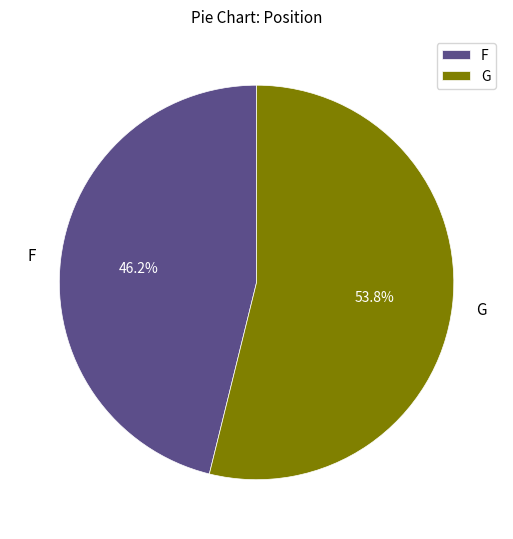

Between F and G, which is larger?

G